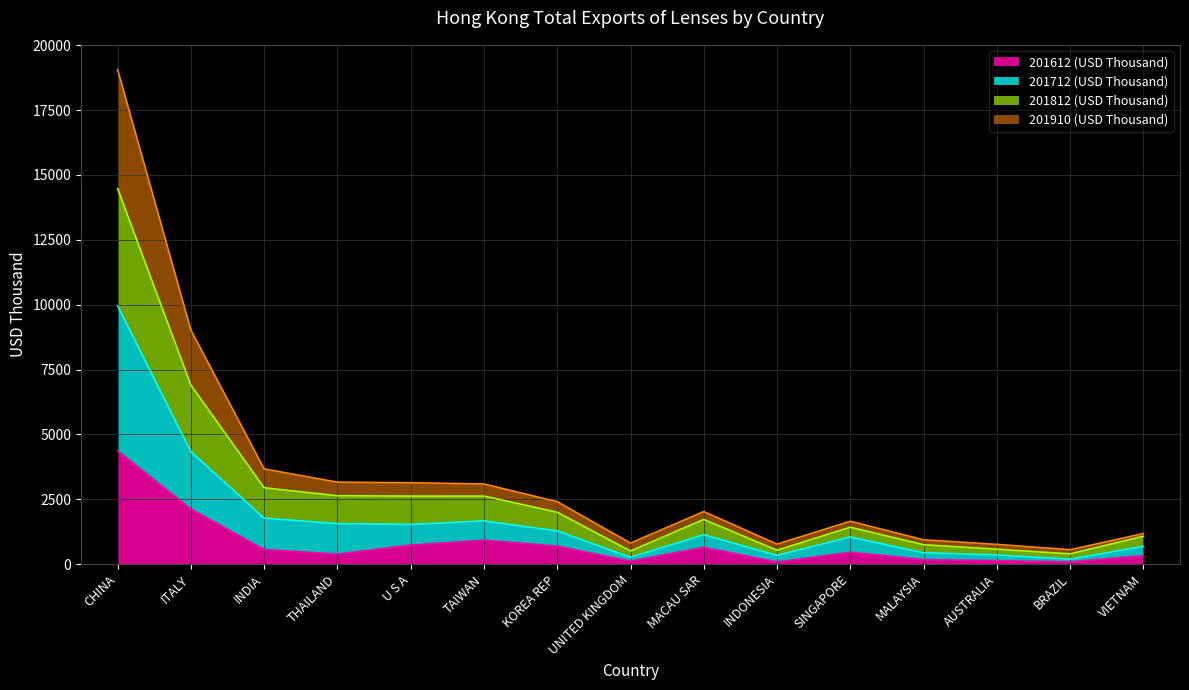

At which category is the sum across all series the highest?

CHINA